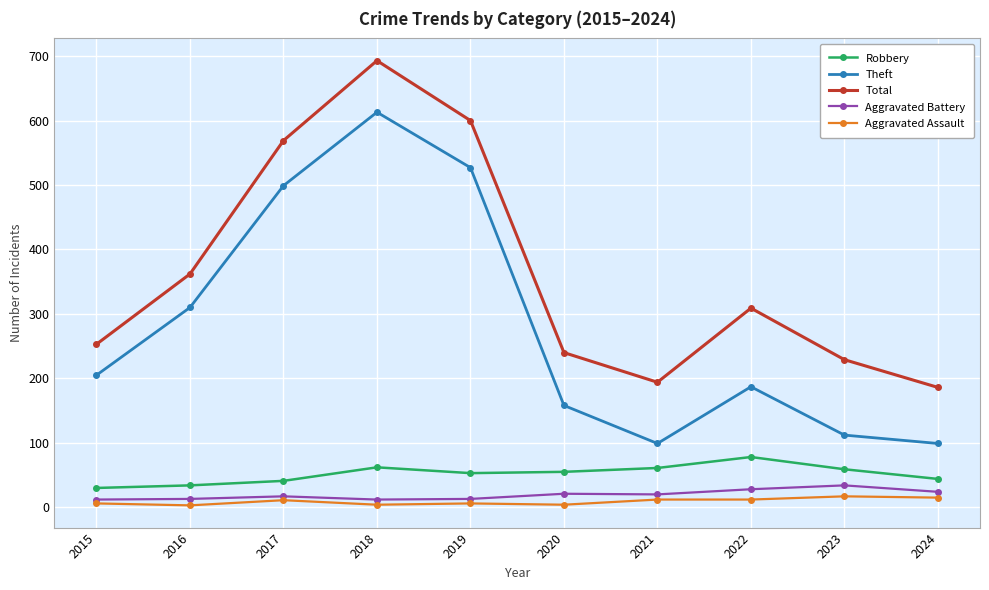

Count the number of categories in the chart.

10